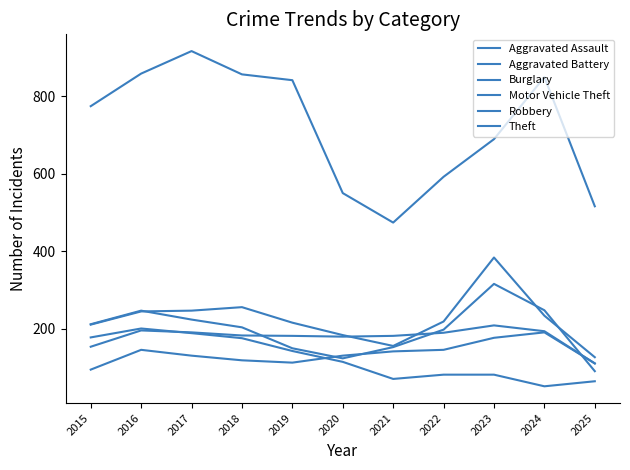

Reading left to right, what are all the values shown in this chart?

Aggravated Assault: 2015=95	2016=146	2017=131	2018=119	2019=113	2020=131	2021=142	2022=146	2023=177	2024=191	2025=111
Aggravated Battery: 2015=154	2016=196	2017=191	2018=183	2019=182	2020=180	2021=182	2022=190	2023=209	2024=194	2025=111
Burglary: 2015=178	2016=201	2017=189	2018=176	2019=143	2020=115	2021=71	2022=82	2023=82	2024=52	2025=65
Motor Vehicle Theft: 2015=211	2016=245	2017=247	2018=256	2019=216	2020=184	2021=156	2022=219	2023=384	2024=234	2025=127
Robbery: 2015=212	2016=247	2017=224	2018=204	2019=150	2020=124	2021=153	2022=198	2023=316	2024=248	2025=91
Theft: 2015=774	2016=858	2017=916	2018=856	2019=841	2020=550	2021=474	2022=592	2023=689	2024=849	2025=516